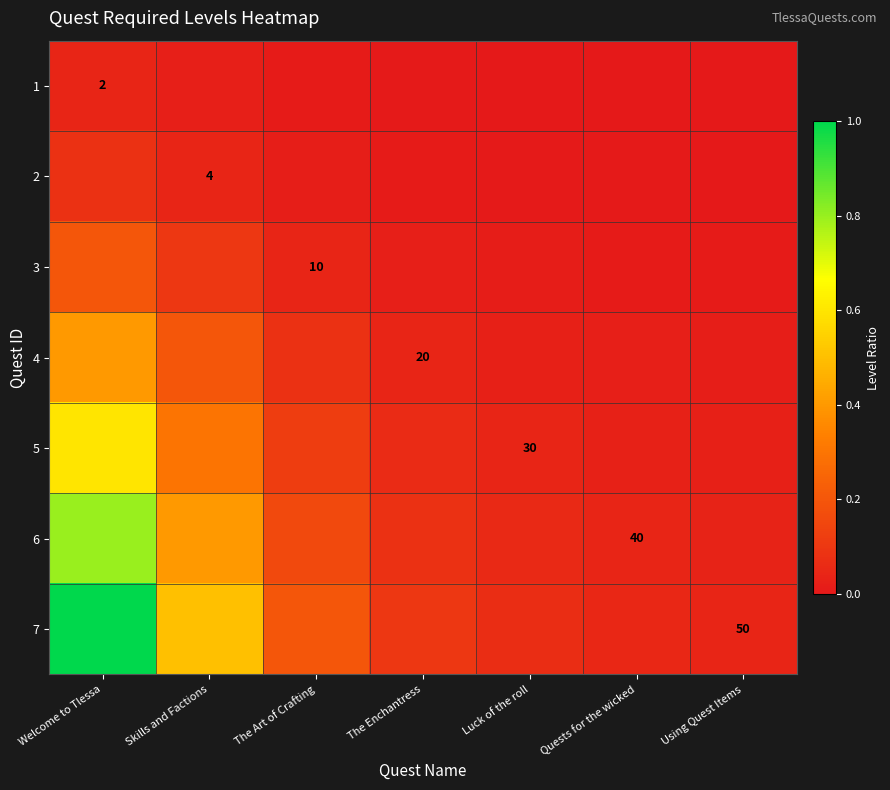

How many data points does each series have?

7